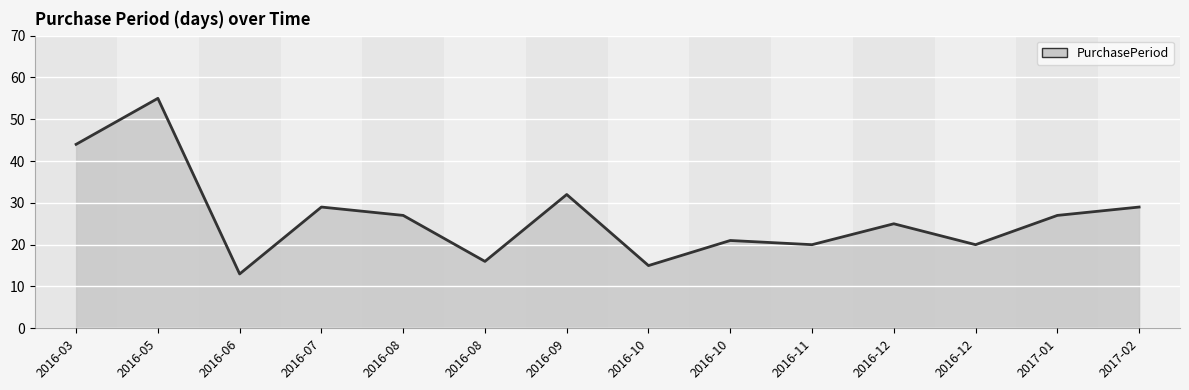

Does the chart have visible grid lines?

Yes